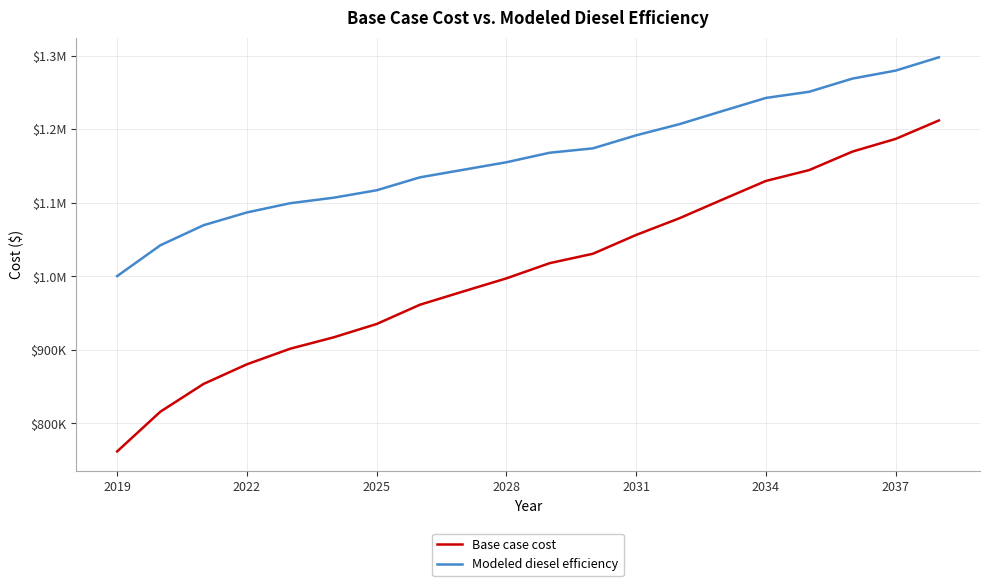

True or false: Base case cost and Modeled diesel efficiency cross at least once.

False